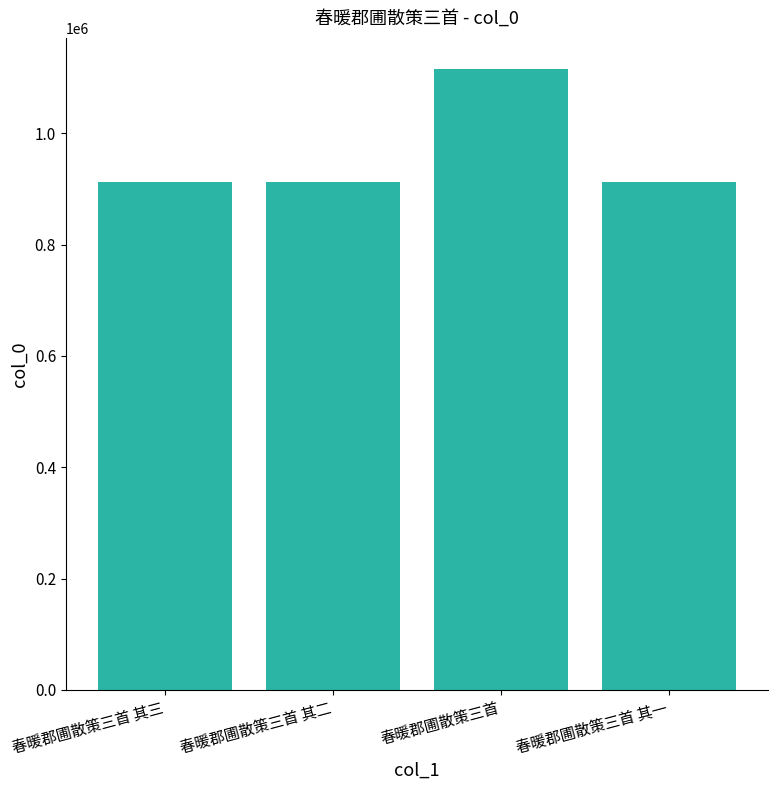

How many categories are shown in the chart?

4